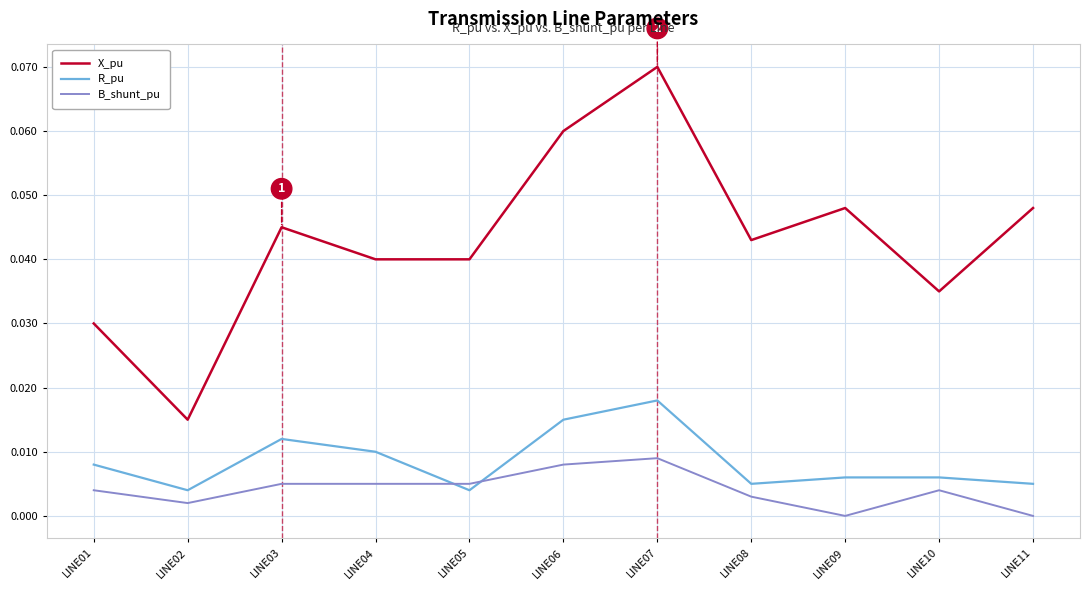

True or false: R_pu and X_pu intersect in this chart.

False